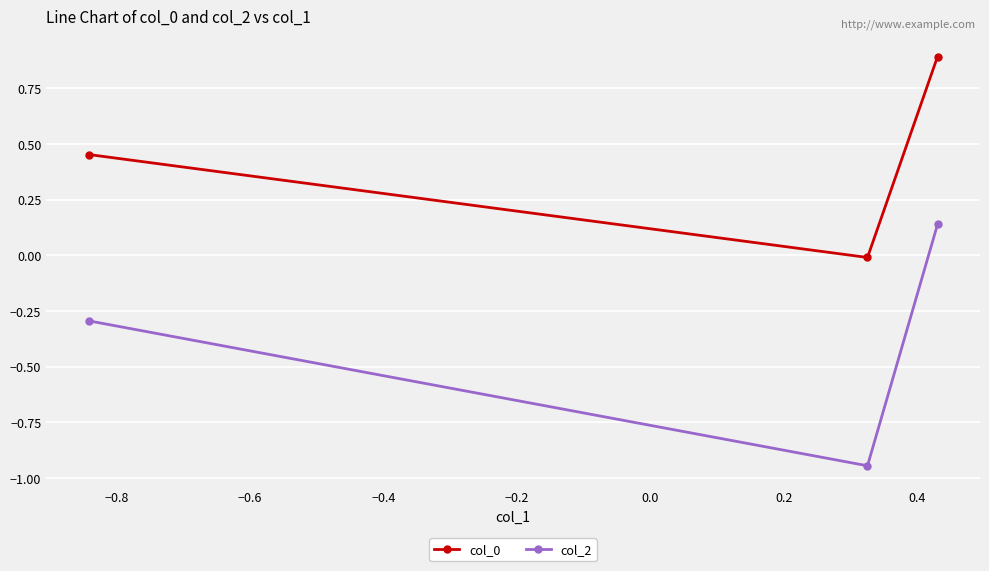

Which series has the largest range (max minus min)?

col_2